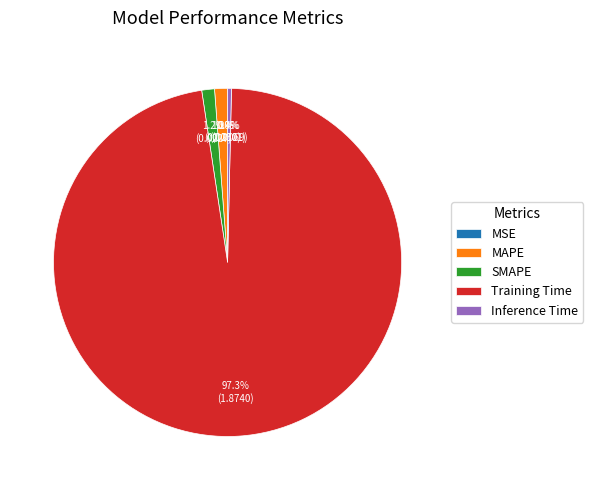

Does any single category account for the majority?

Yes